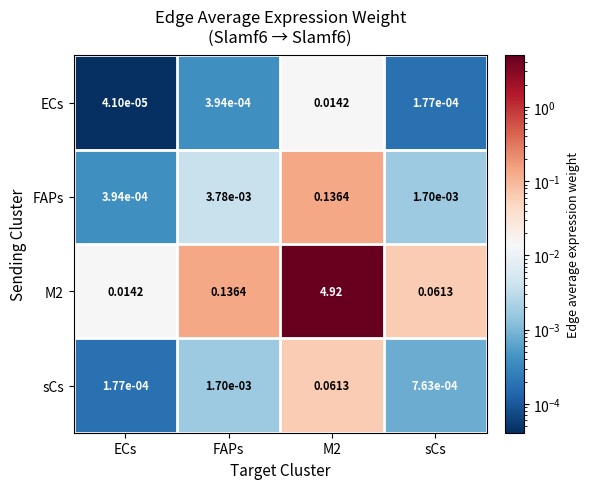

List the series in order of their peak value, highest first.

M2, FAPs, sCs, ECs